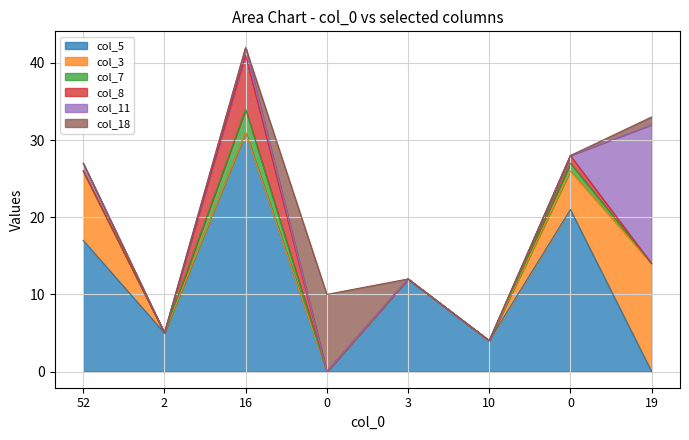

Is the value of col_11 at 0 greater than the value of col_8 at 0?

No